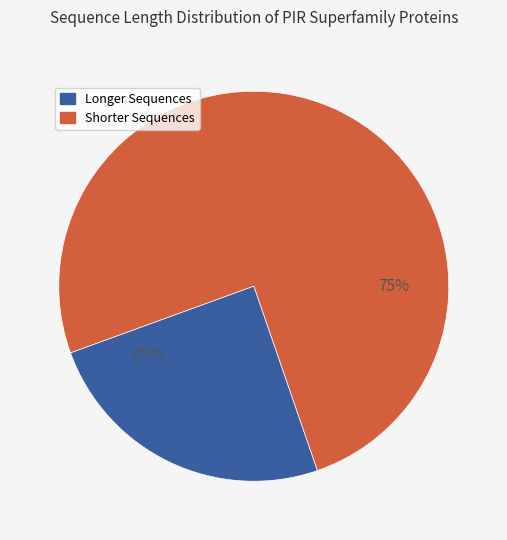

To the nearest percent, what is the average slice percentage?

50%